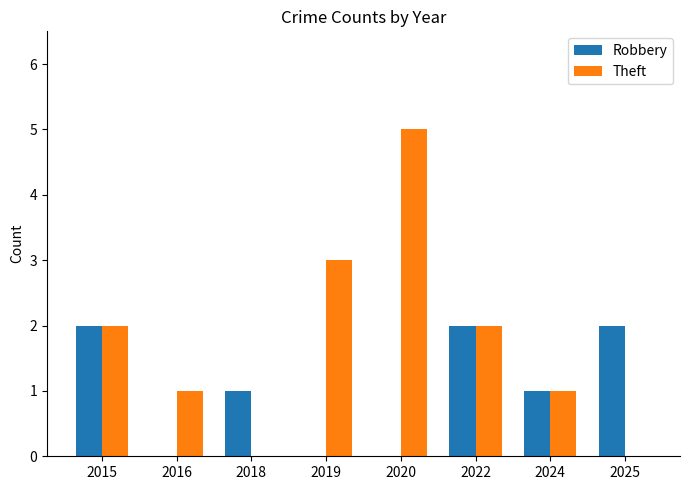

What is the sum of the Robbery values at 2022 and 2025?

4